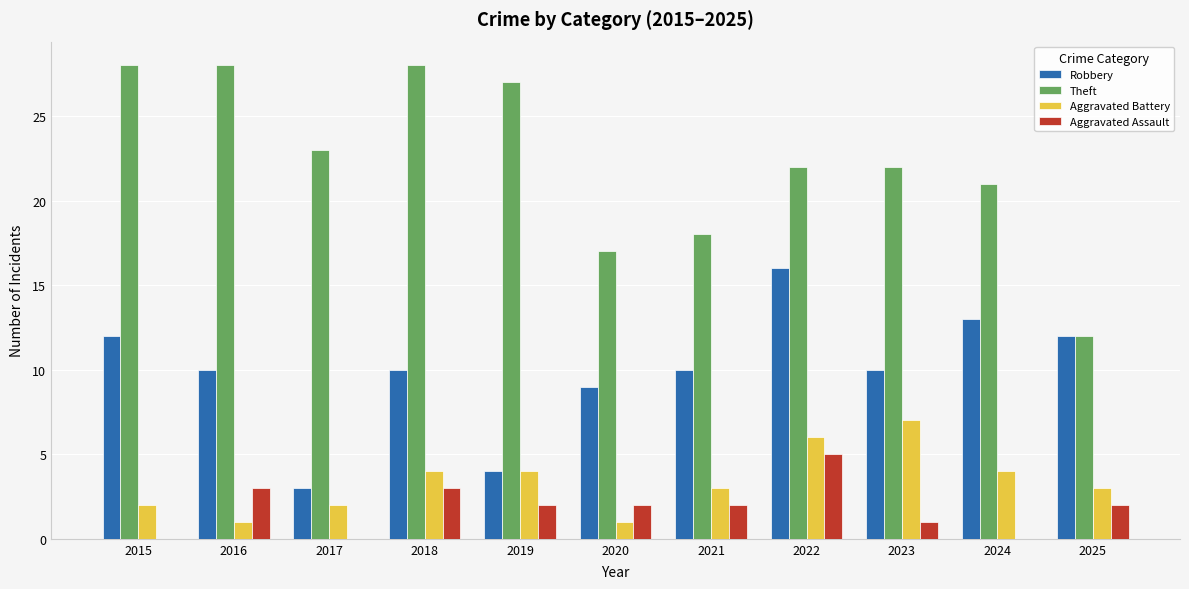

What is the total value across all series at 2021?

33